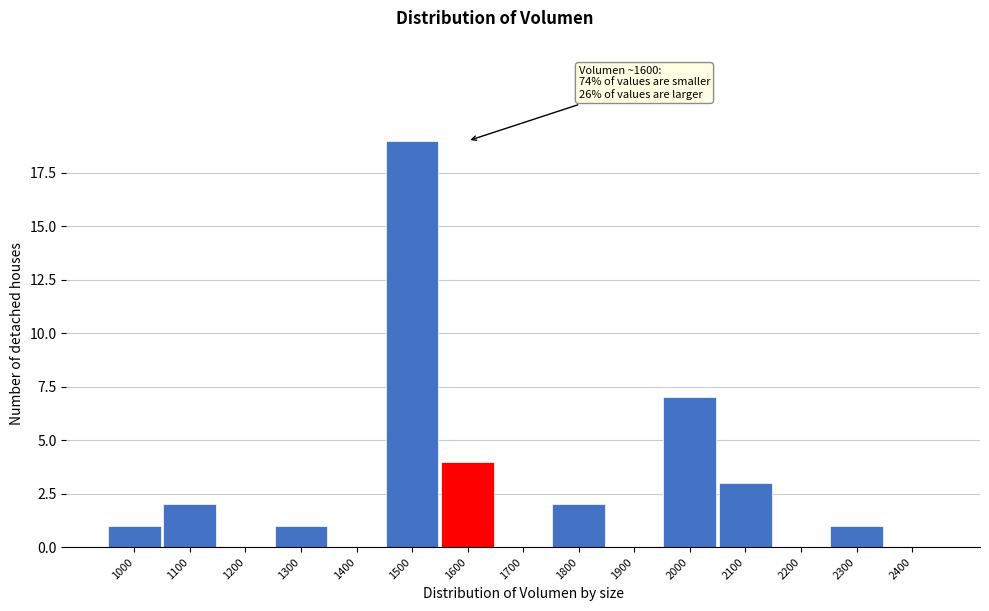

Reading left to right, extract all data points from this chart.

1000=1	1100=2	1200=0	1300=1	1400=0	1500=19	1600=4	1700=0	1800=2	1900=0	2000=7	2100=3	2200=0	2300=1	2400=0